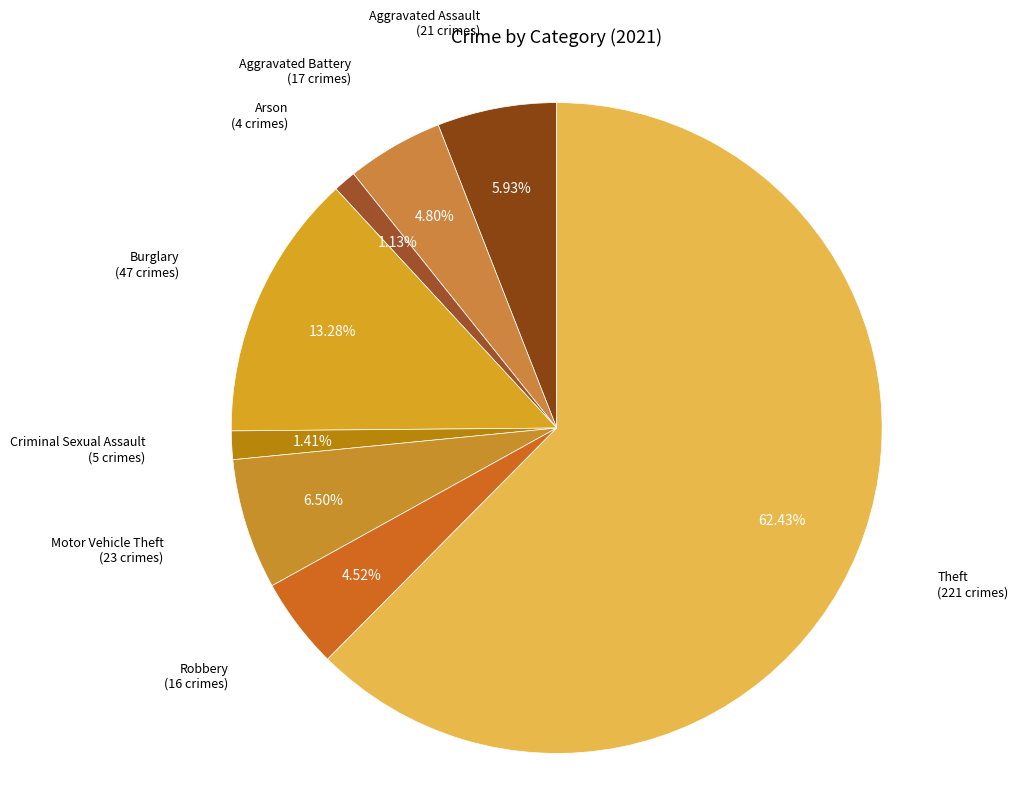

Which category accounts for the majority?

Theft